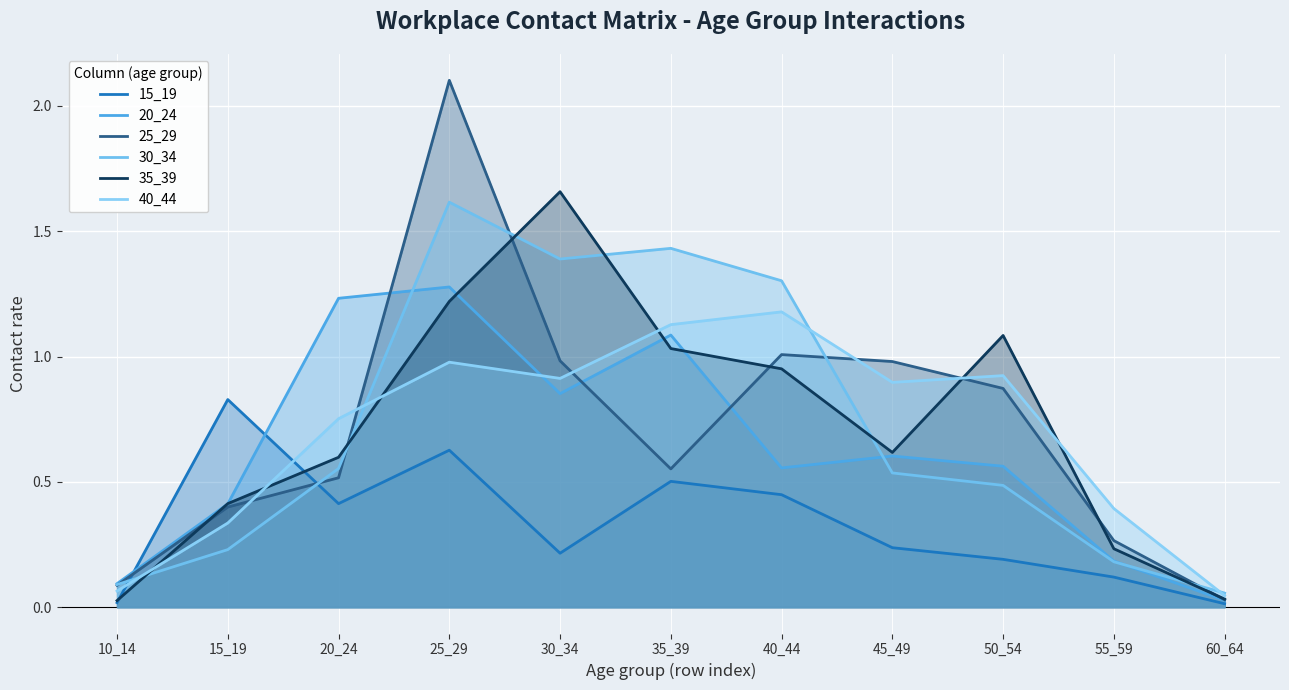

What is the spread (max minus min) of values at 55_59?

0.3